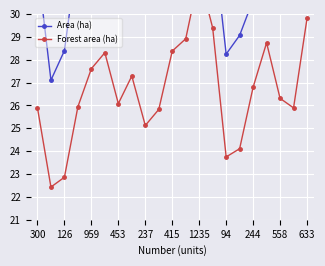

Rank the series at 453 from lowest to highest value.

Forest area (ha), Area (ha)